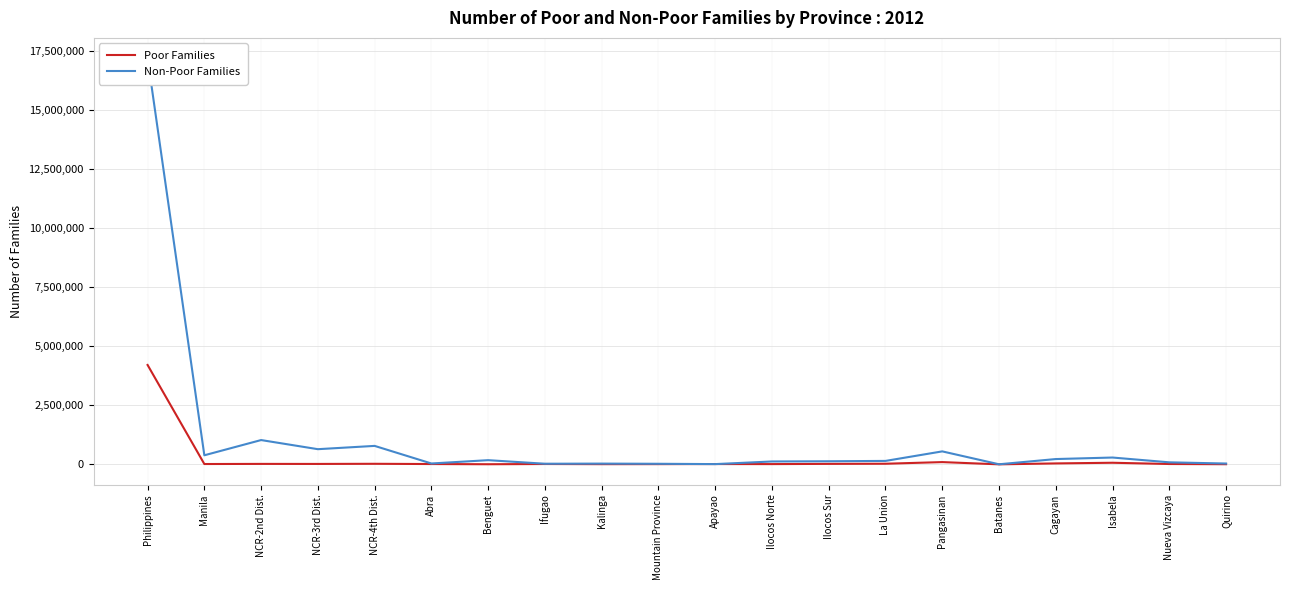

Is this an area chart (filled region under the line)?

No